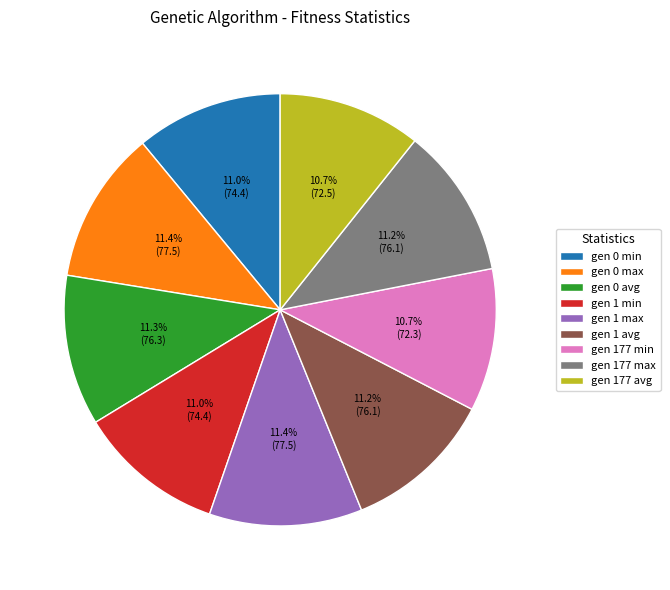

Do gen 177 min and gen 0 max together represent more than half of the pie?

No